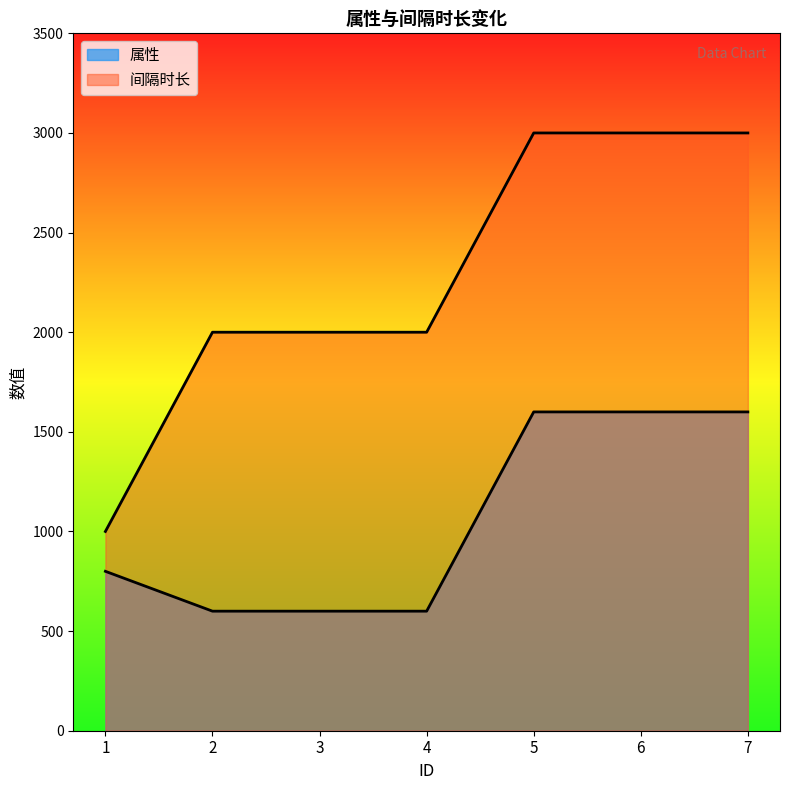

At how many categories does at least one series exceed 1684?

6